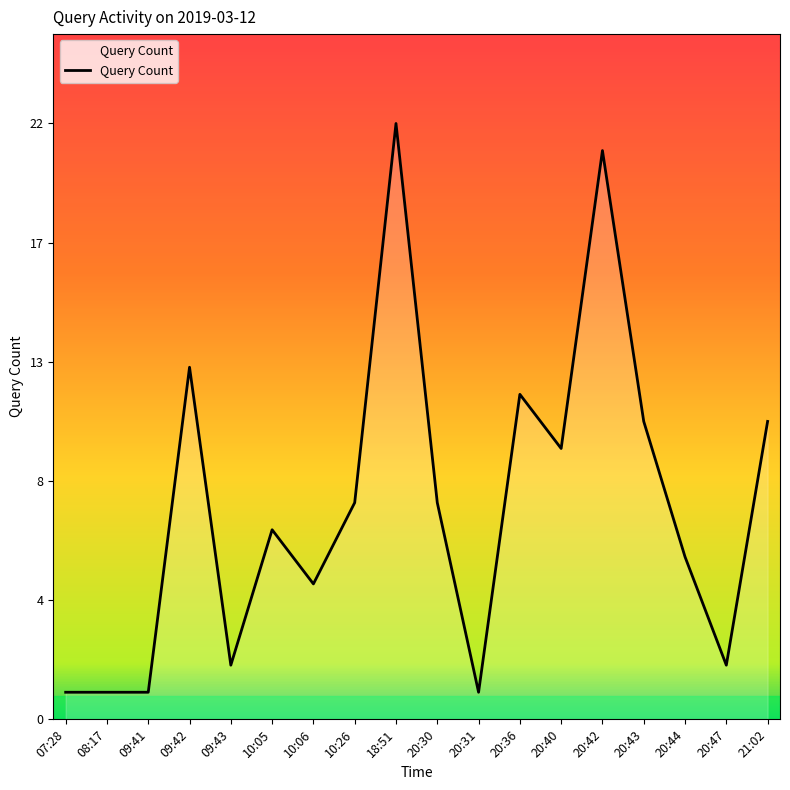

True or false: the data shows 21 at 20:42.

True